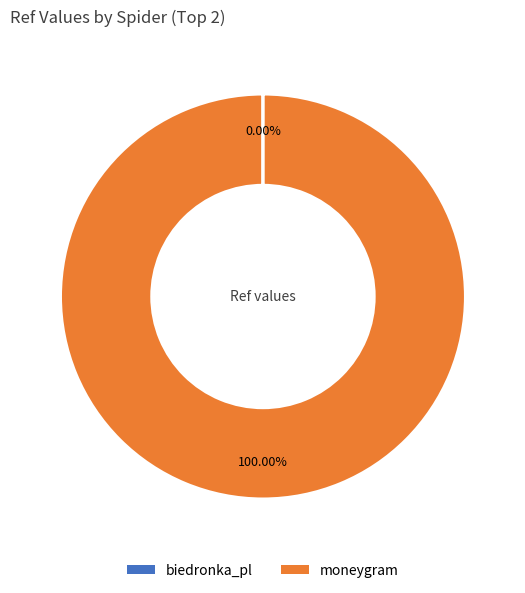

Which slice is the largest?

moneygram